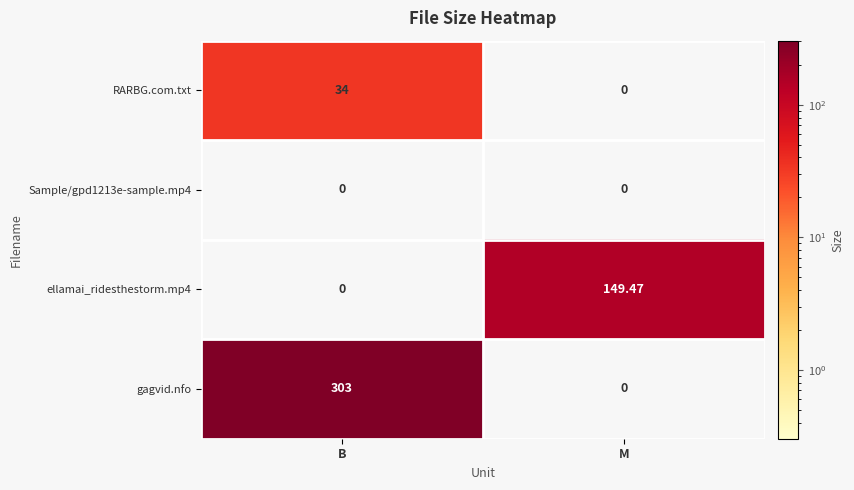

Rank the categories by gagvid.nfo value from lowest to highest.

M, B